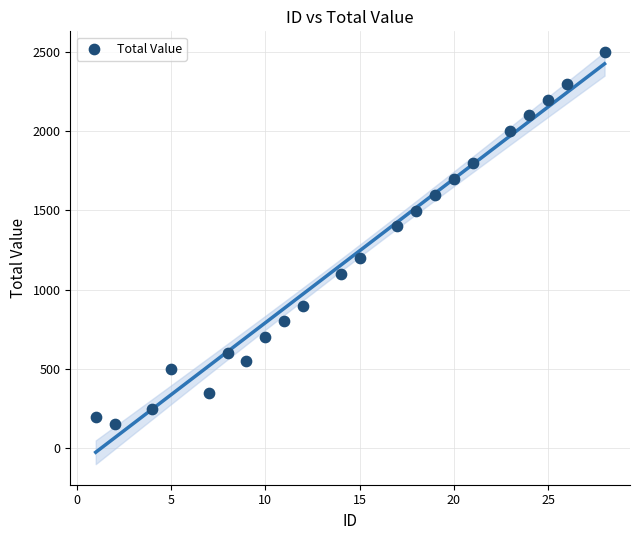

What Y value in the scatter plot is closest to 1324?

1400.0